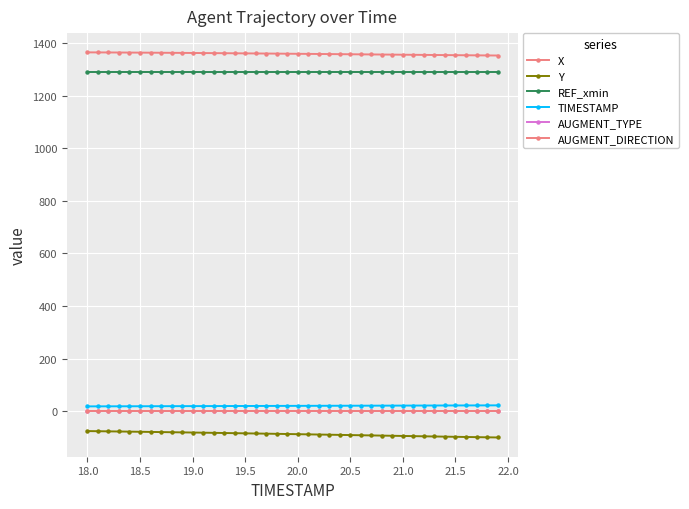

True or false: REF_xmin and Y cross at least once.

False